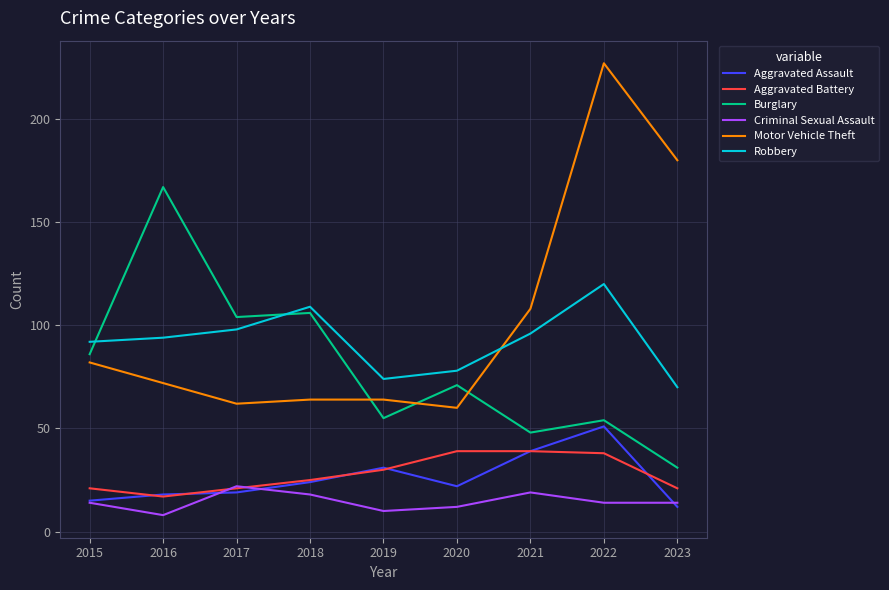

What is the lowest value of the Aggravated Assault series?

12